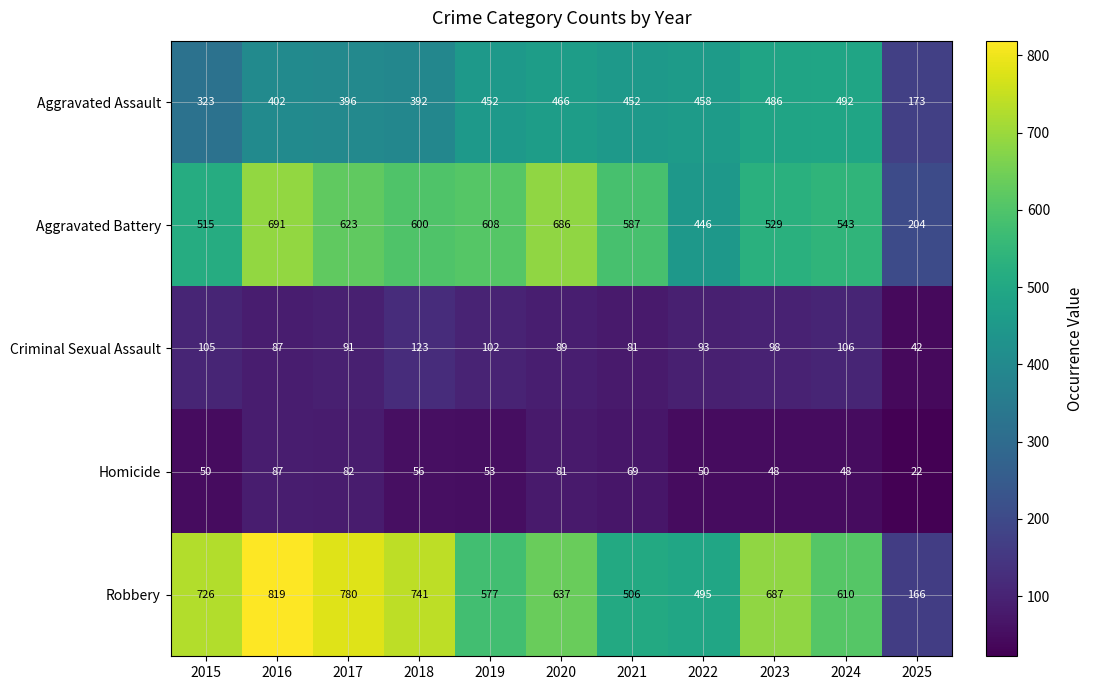

Rank the categories by Criminal Sexual Assault value from highest to lowest.

2018, 2024, 2015, 2019, 2023, 2022, 2017, 2020, 2016, 2021, 2025